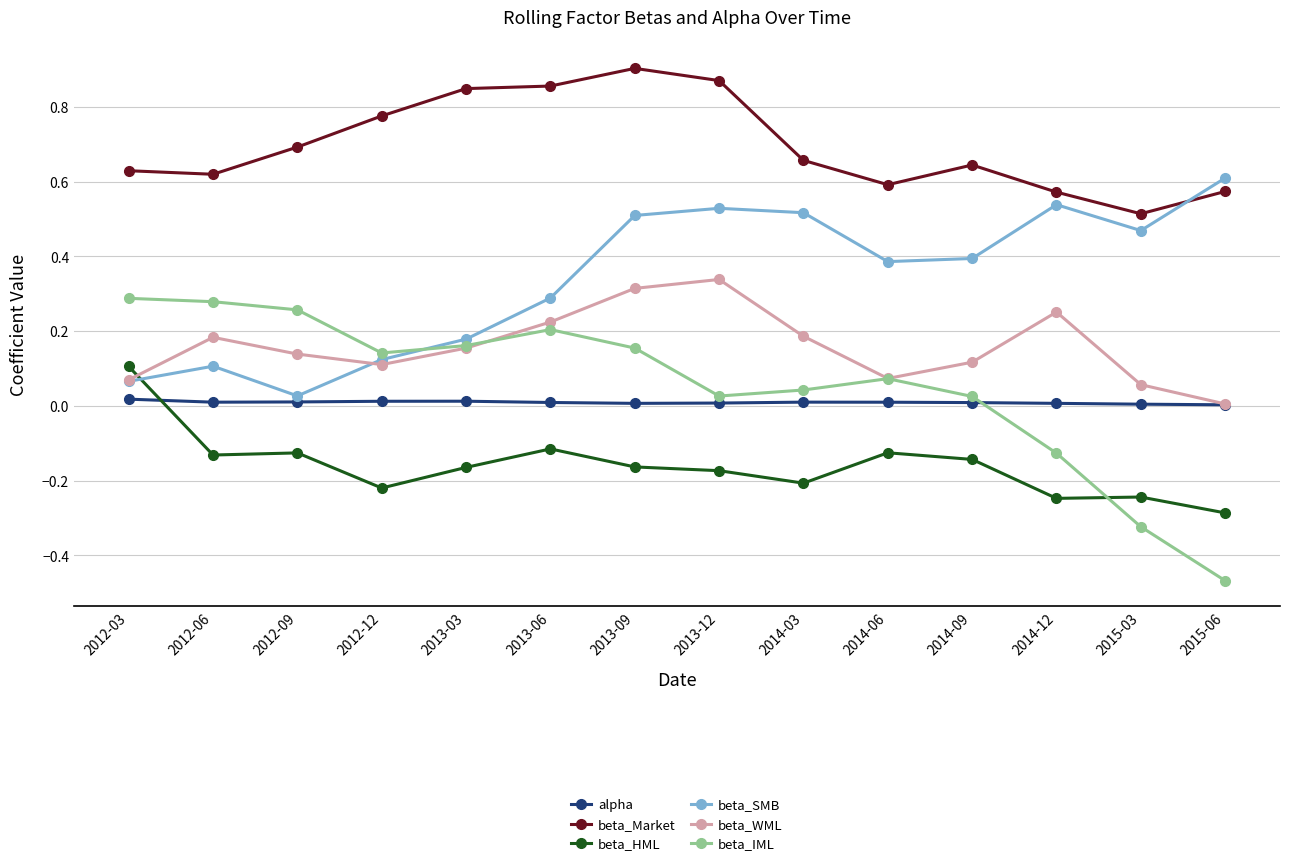

Which series has the largest total across all categories?

beta_Market